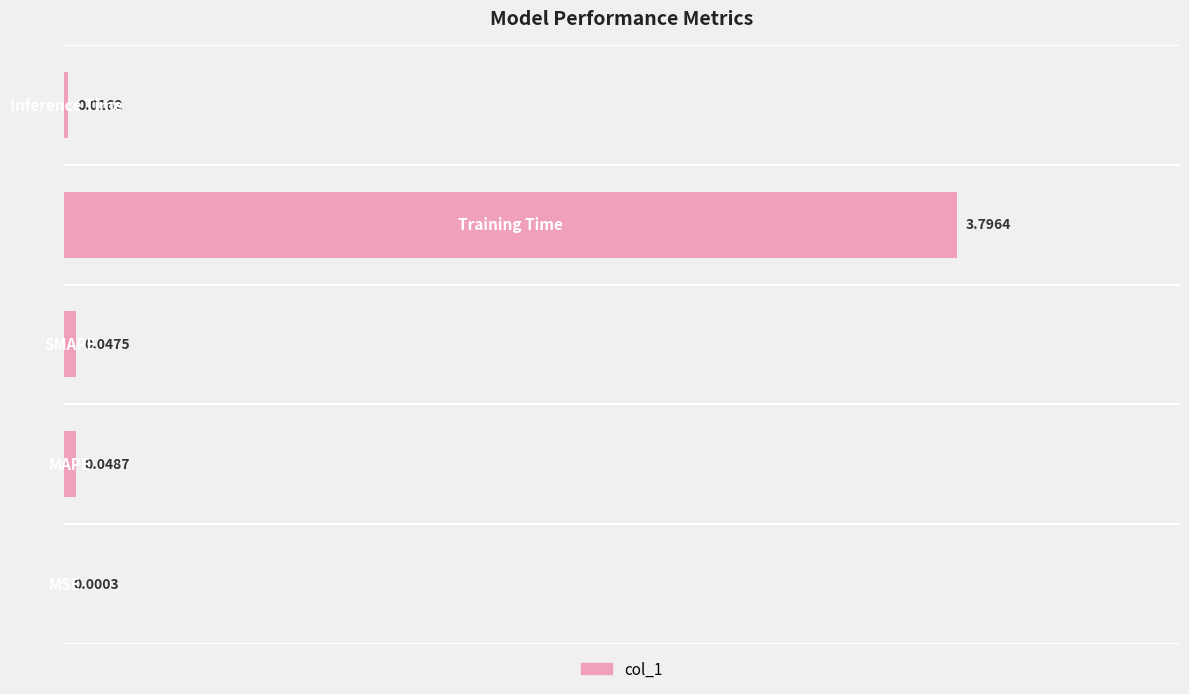

What is the sum of all values?

3.9